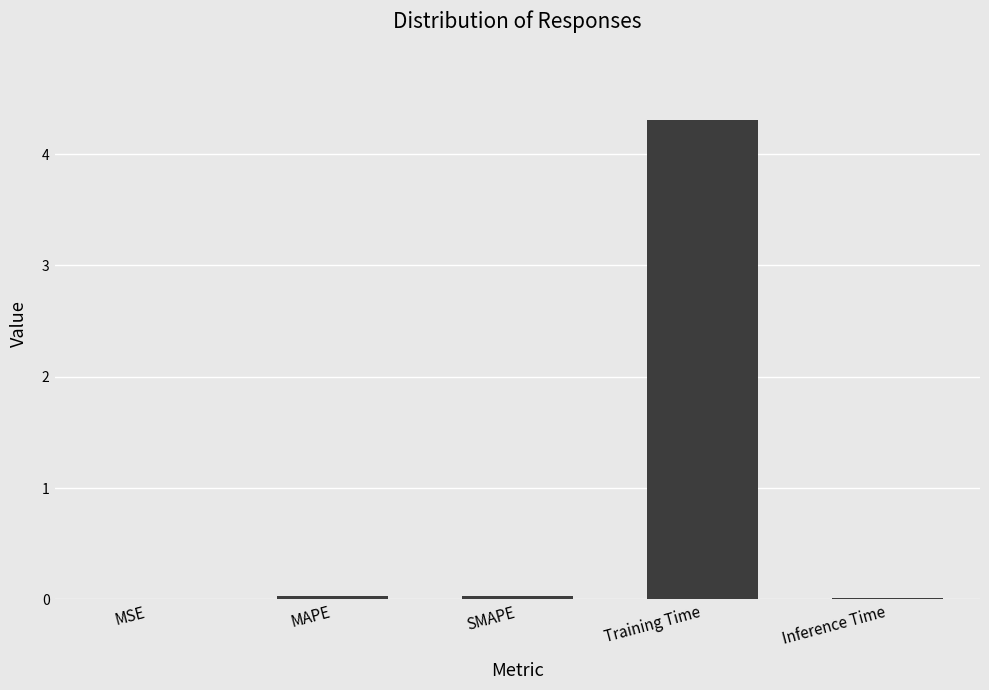

Between Training Time and MSE, which is larger?

Training Time